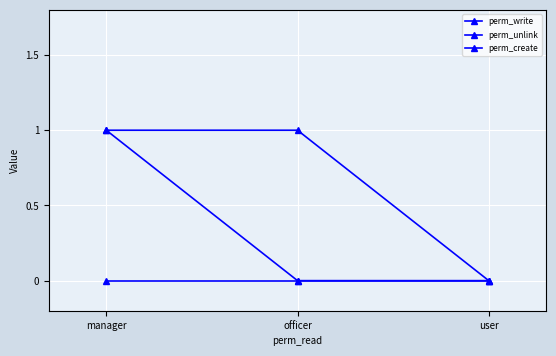

The value of perm_create at user is 0. True or false?

True